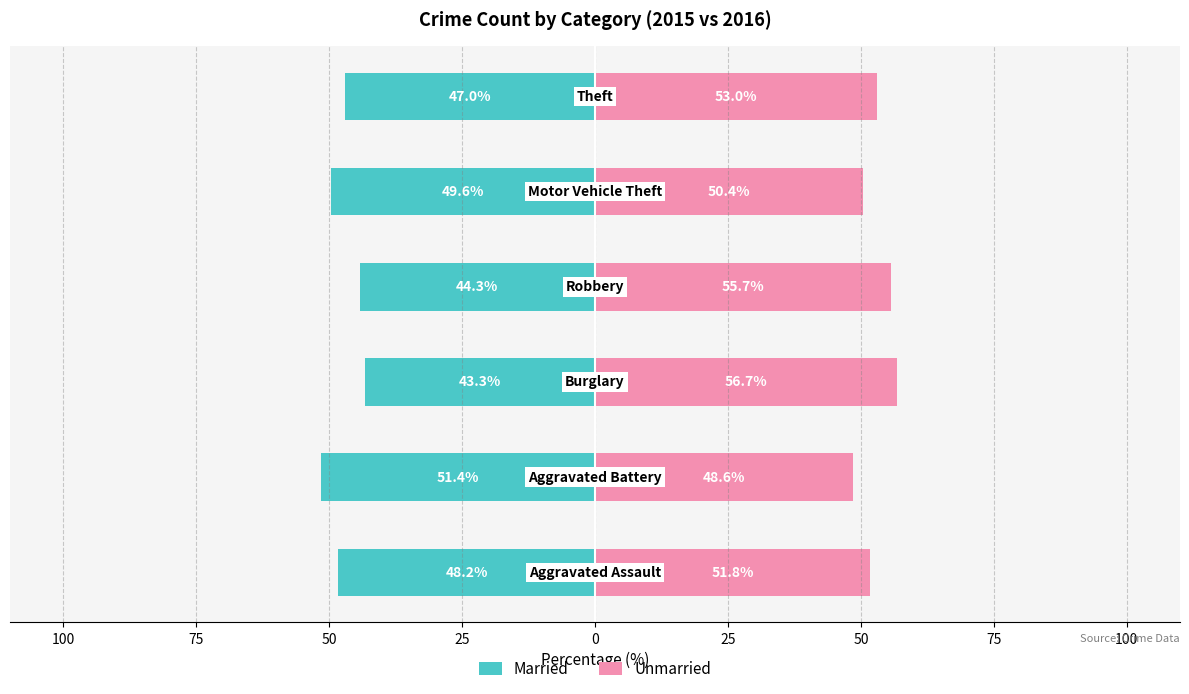

Read the Unmarried value at 25.

55.7